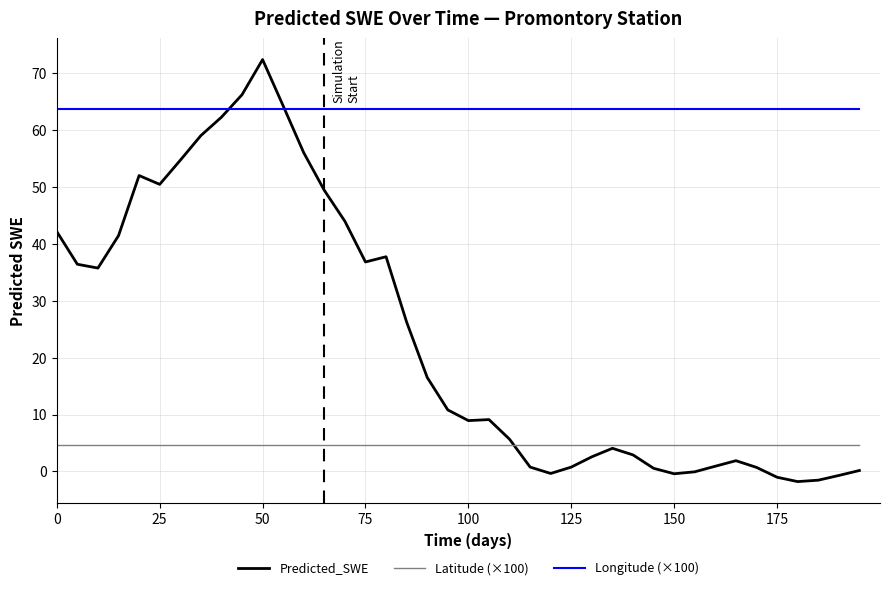

What are all the series names shown in the legend?

Predicted_SWE, Latitude (×100), Longitude (×100)